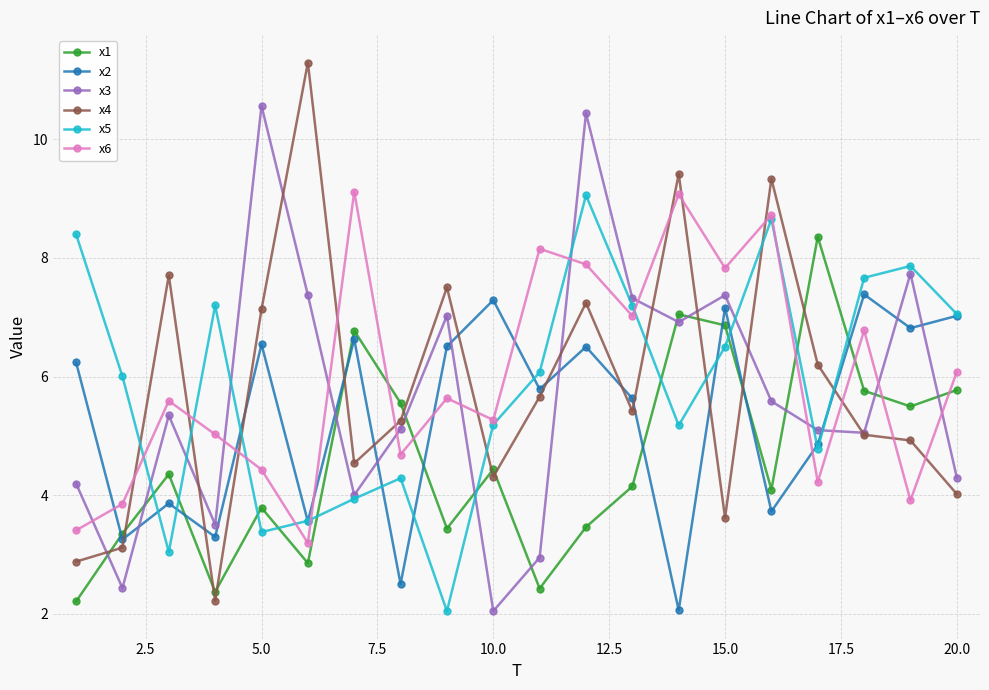

How many lines are shown in the chart?

6